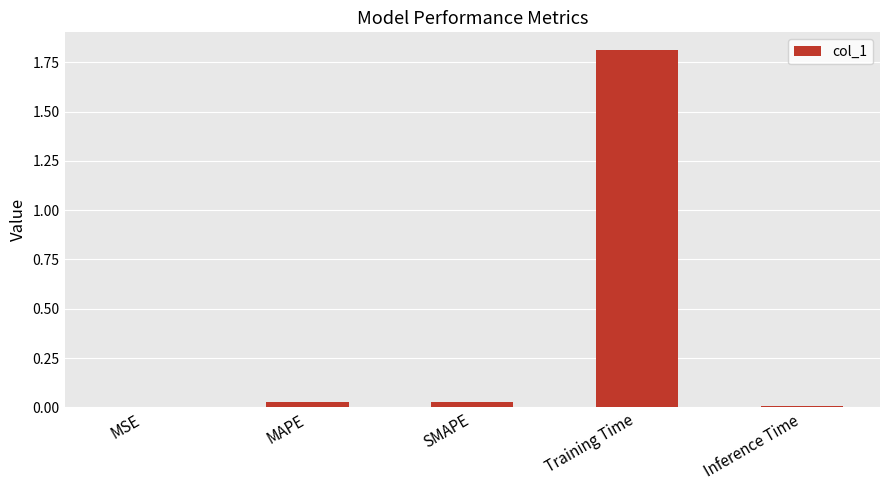

What is the sum of all values?

1.9